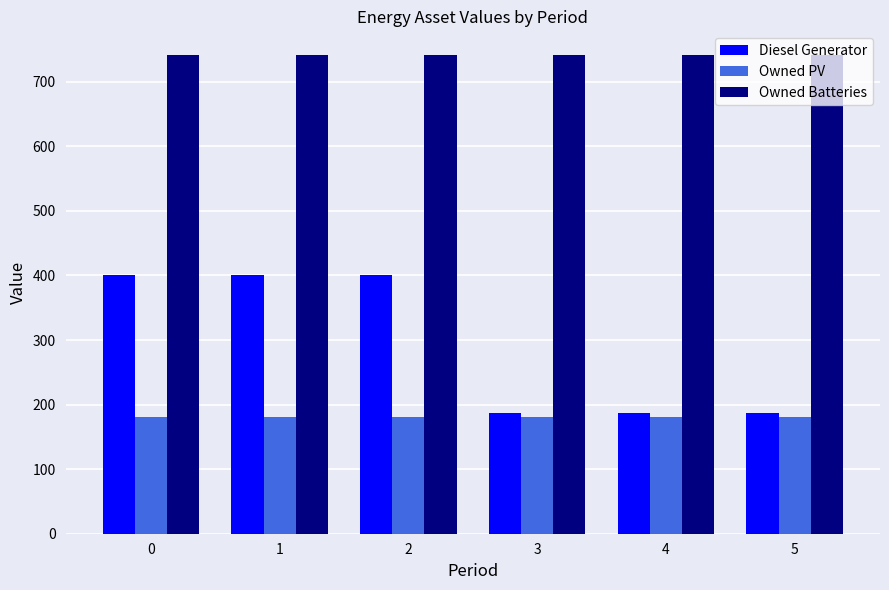

Reading left to right, extract all data points from this chart.

Diesel Generator: 400	400	400	187	187	187
Owned PV: 180	180	180	180	180	180
Owned Batteries: 741	741	741	741	741	741